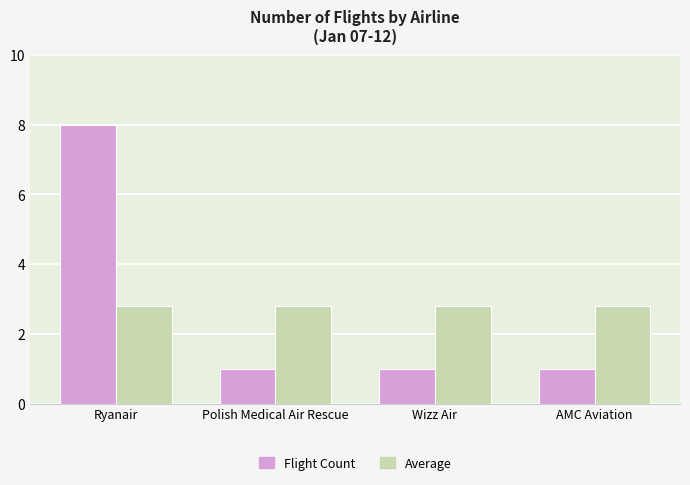

What is the greatest value displayed?

8.0